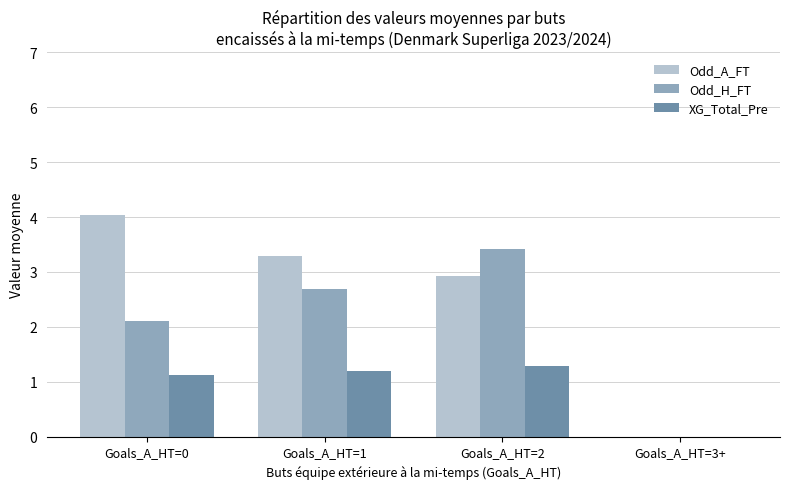

Is the value of Odd_H_FT at Goals_A_HT=1 greater than the value of Odd_A_FT at Goals_A_HT=2?

No